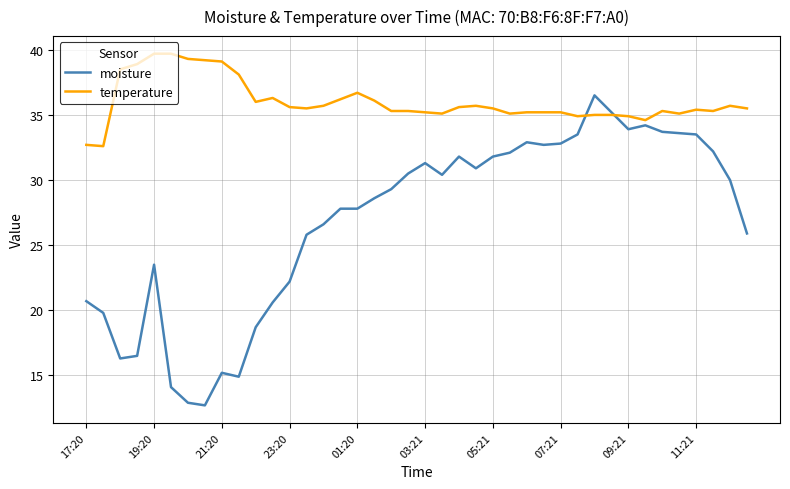

Rank the series by their average value, from lowest to highest.

moisture, temperature